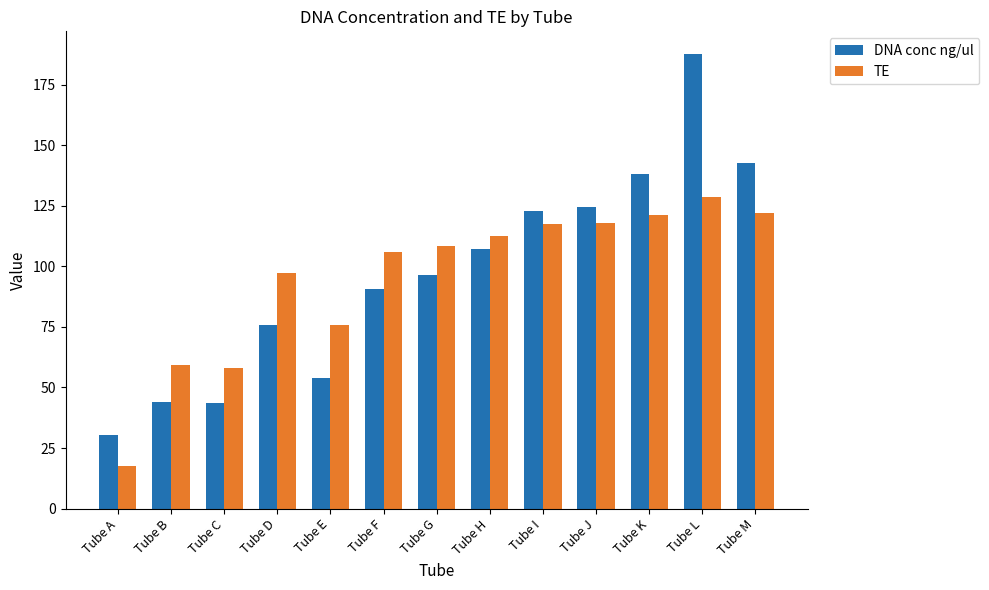

At Tube A, list the series in order from largest to smallest.

DNA conc ng/ul, TE